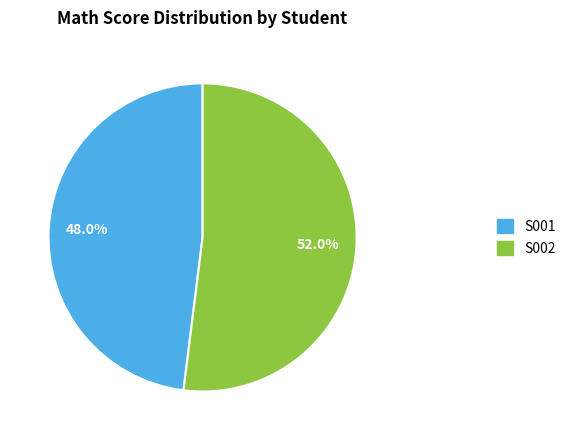

Approximately how many times larger is the value at S001 compared to S002?

0.9